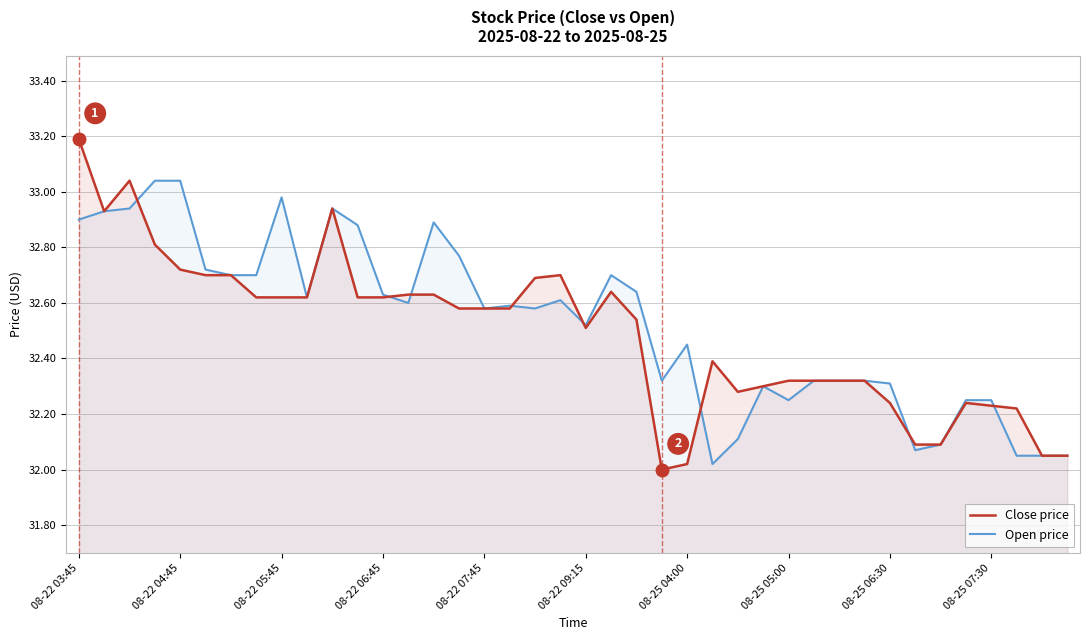

Which series has the largest range (max minus min)?

Close price